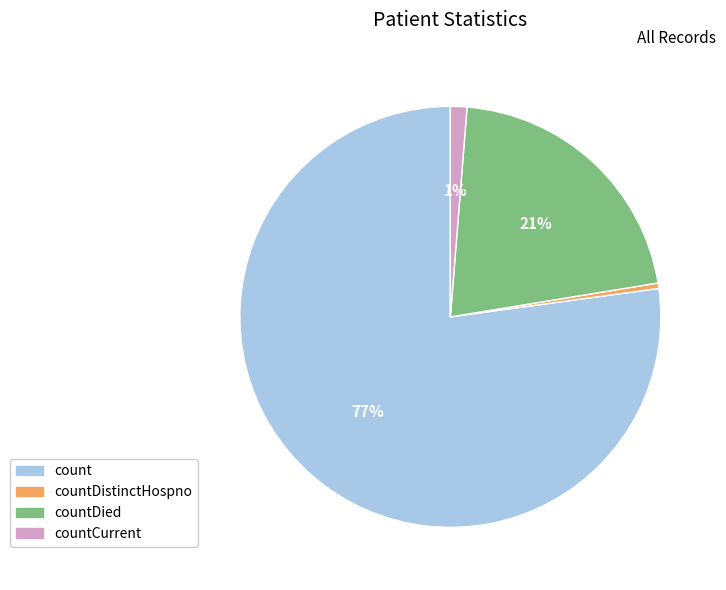

Does any single category account for the majority?

Yes